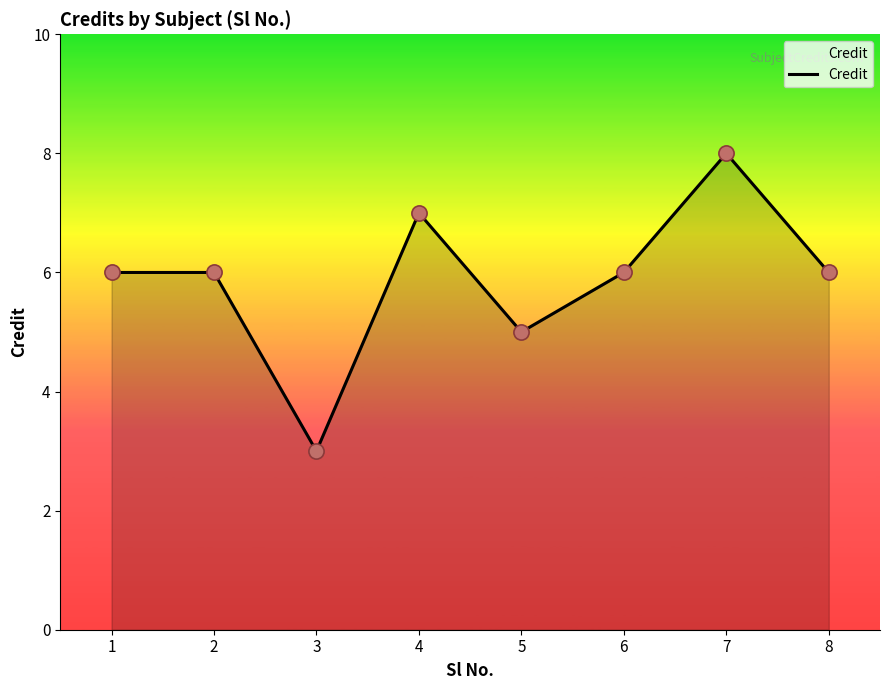

What is the ratio of the value at 2 to the value at 6?

1.0